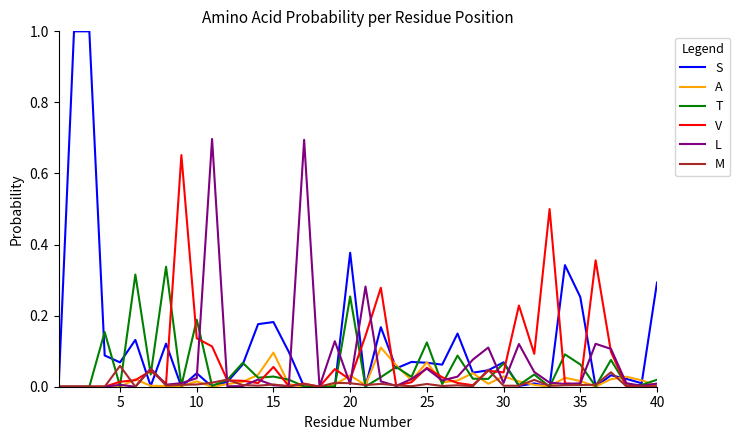

What is the maximum value shown in the chart?

1.0